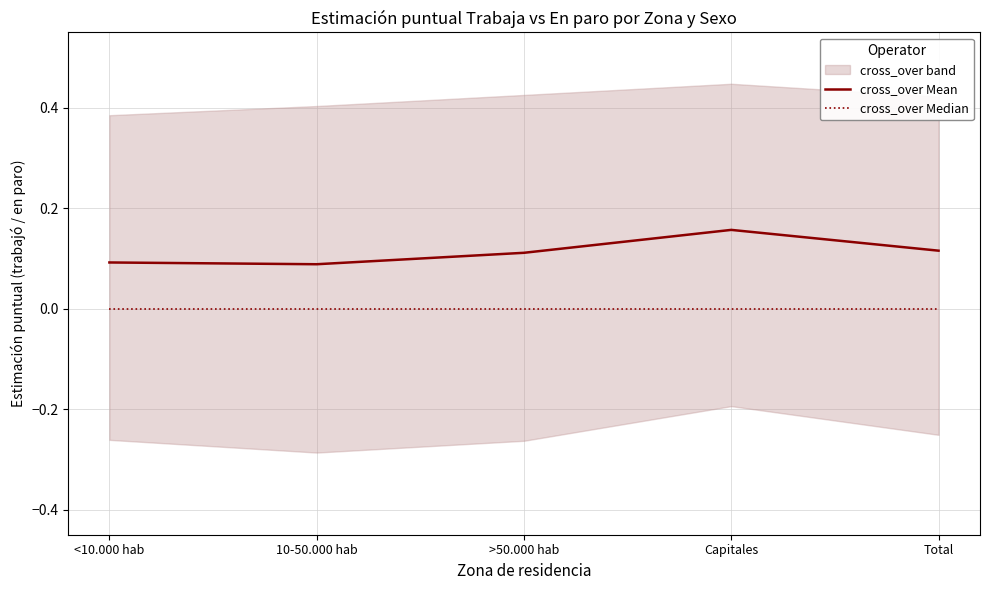

What position from the left is Capitales?

4